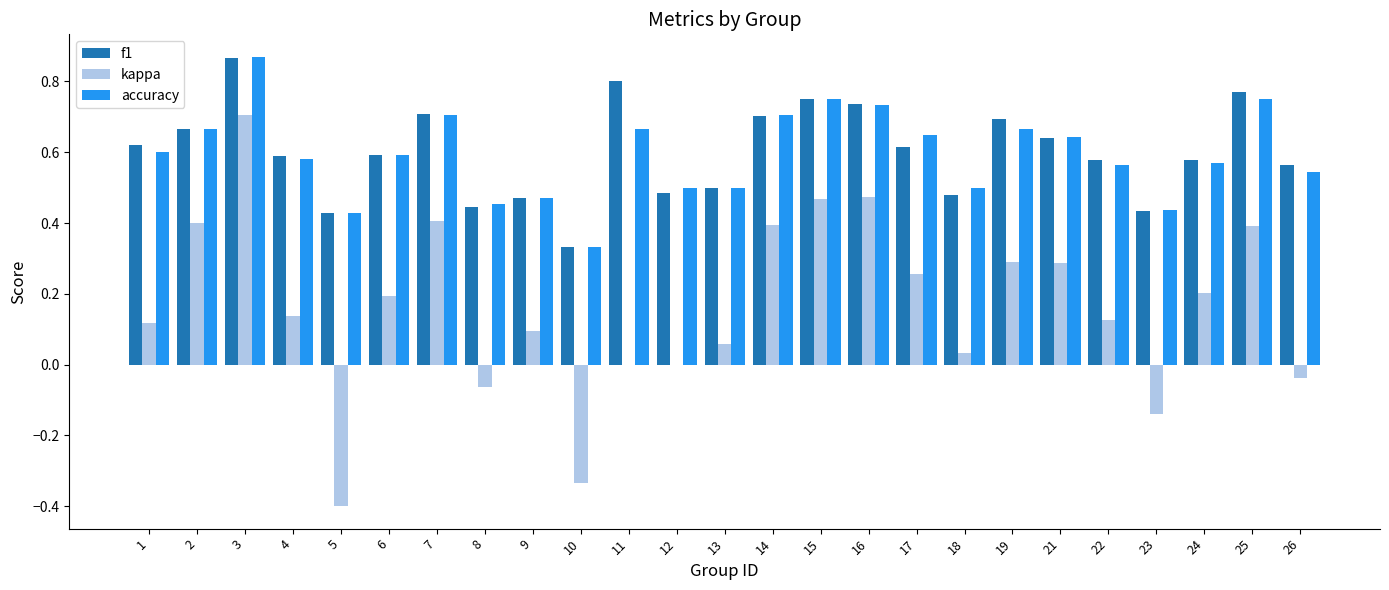

At which category does the chart reach its peak across all series?

3